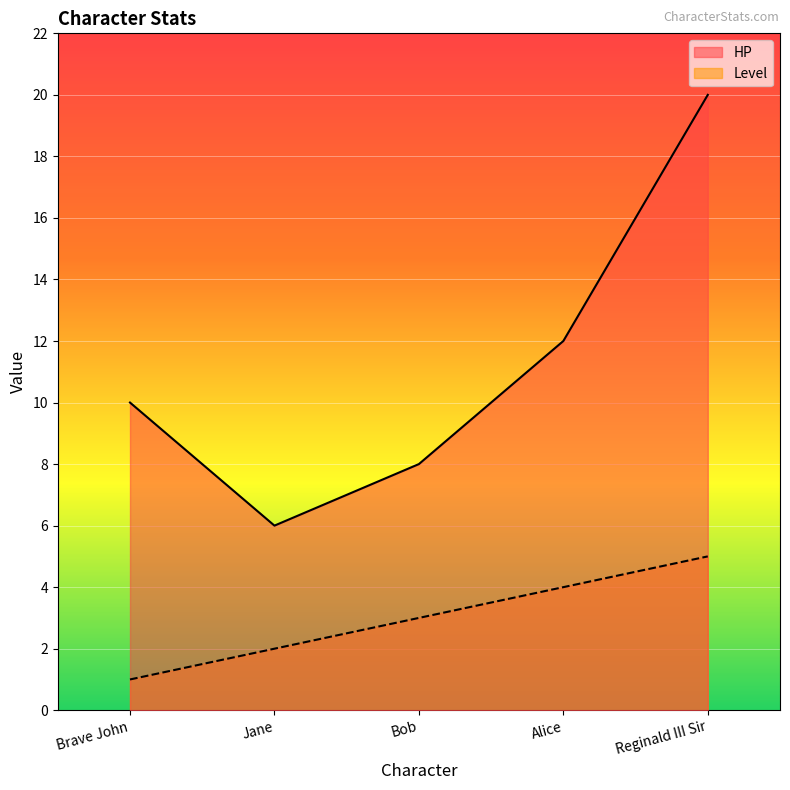

How many data points in Level are above 3?

2